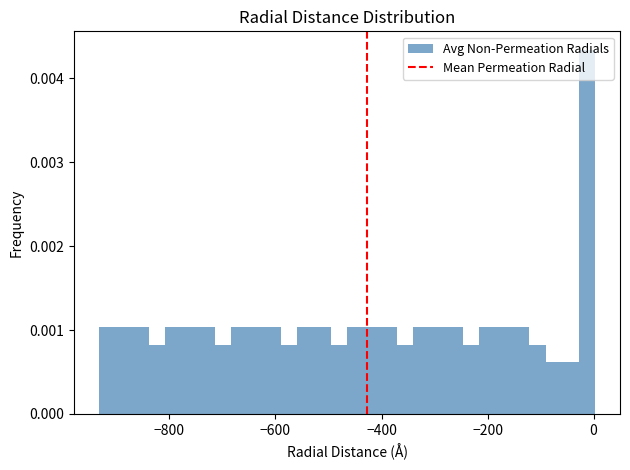

Around what value on the x-axis is the tallest bar? Give the approximate position of its centre, as read against the axis.

-20